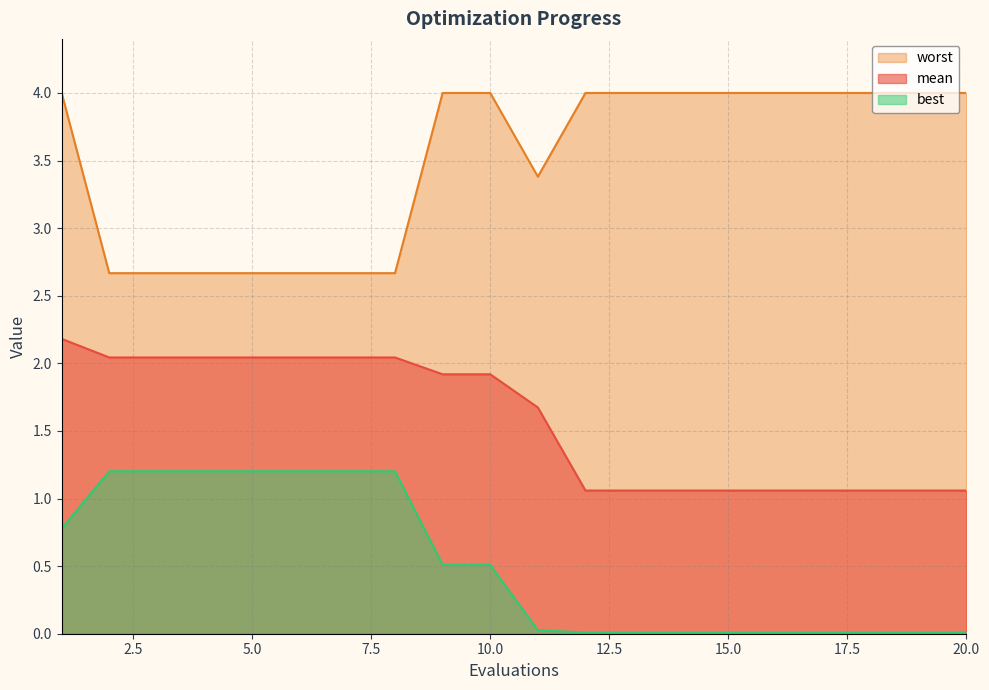

Between 5 and 18, which is larger?

5